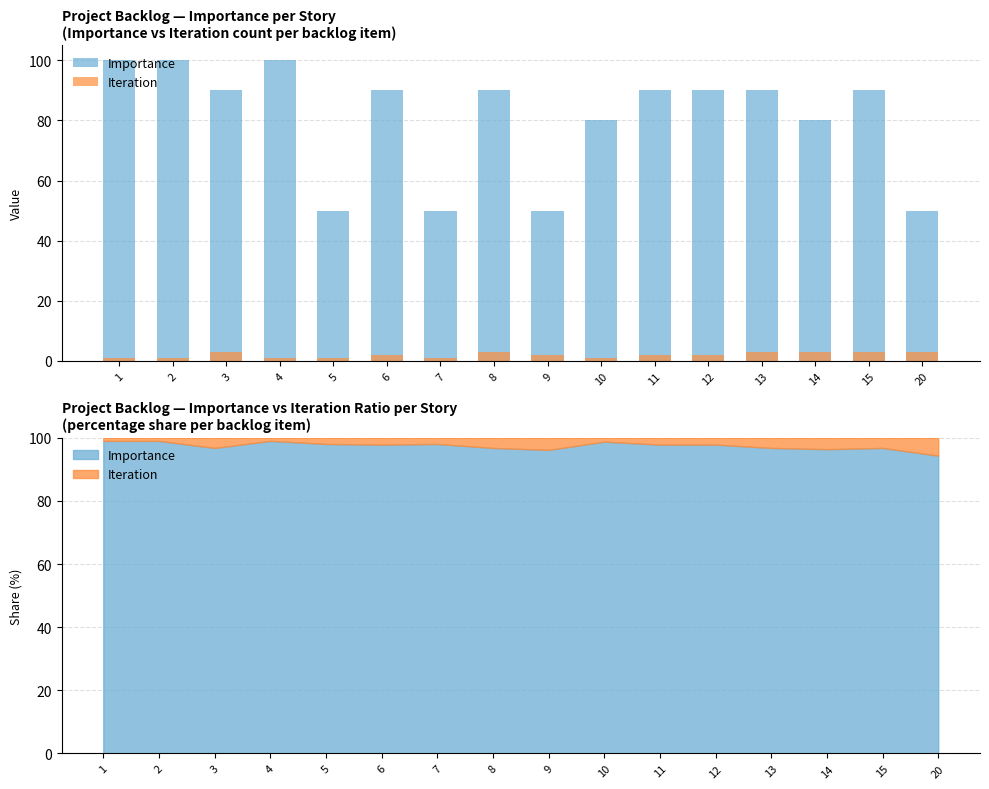

What is the sum of all Iteration values?

32